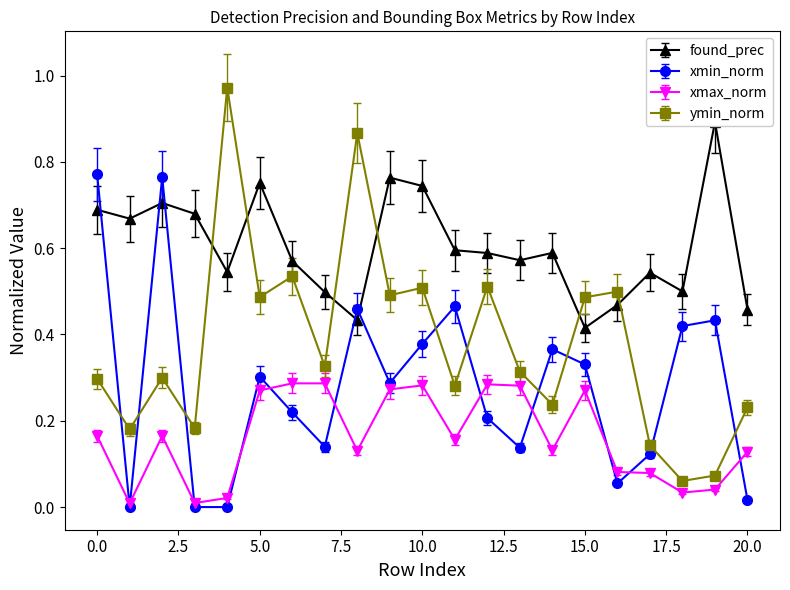

The found_prec series shows 0.1 at 4. True or false?

False